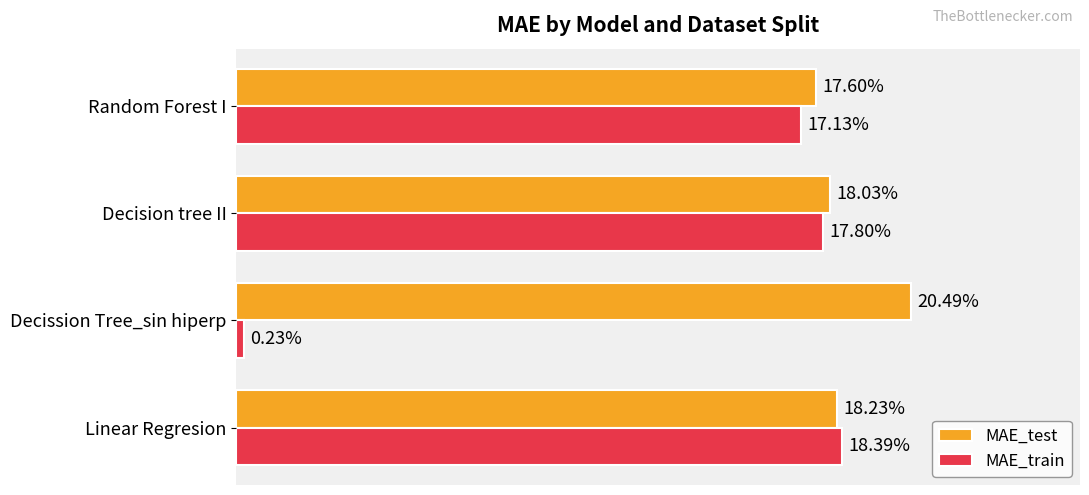

At which label does MAE_train reach its minimum?

Decission Tree_sin hiperp